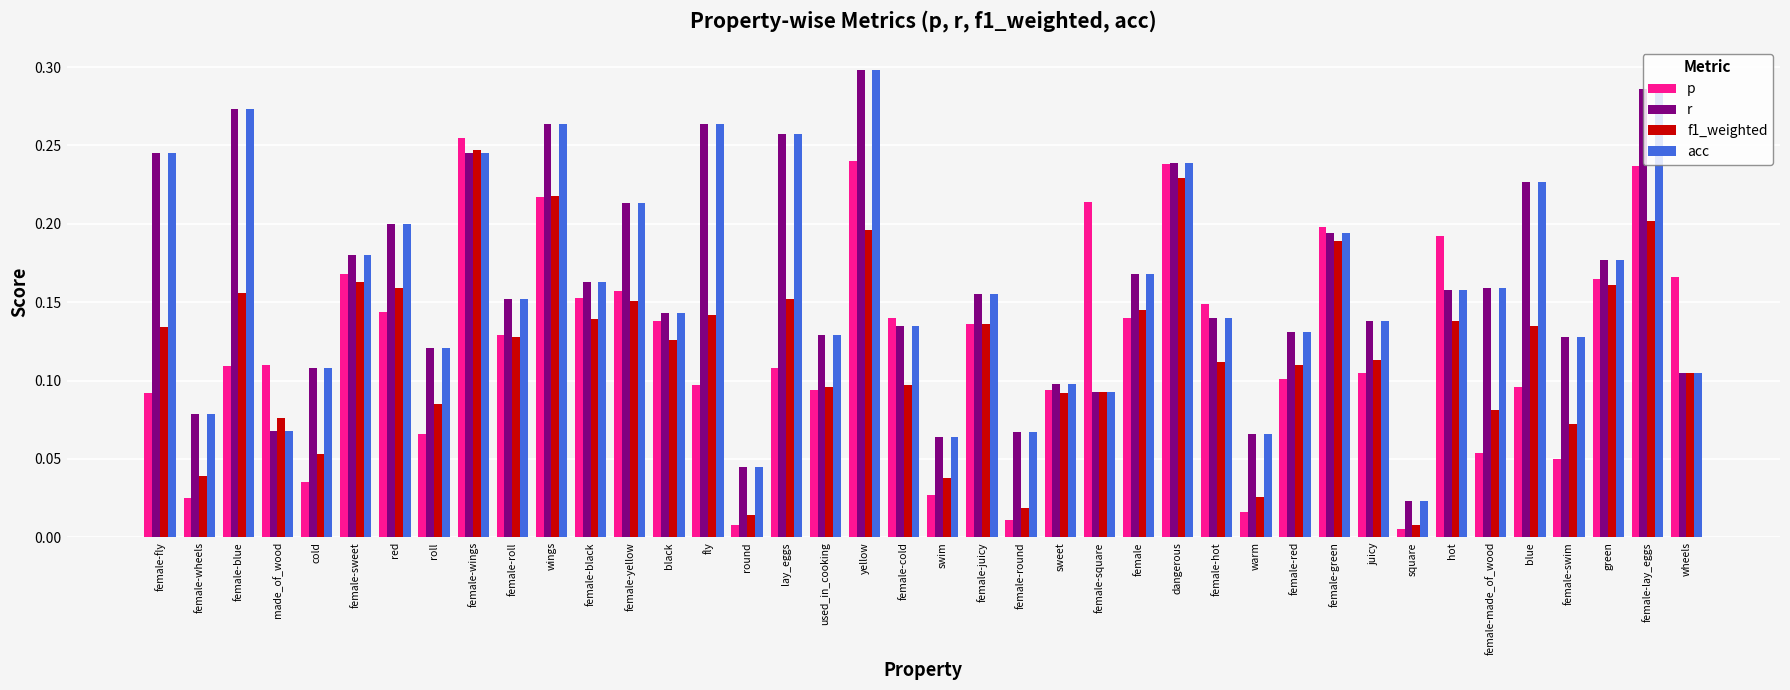

How many distinct data groups are displayed?

4